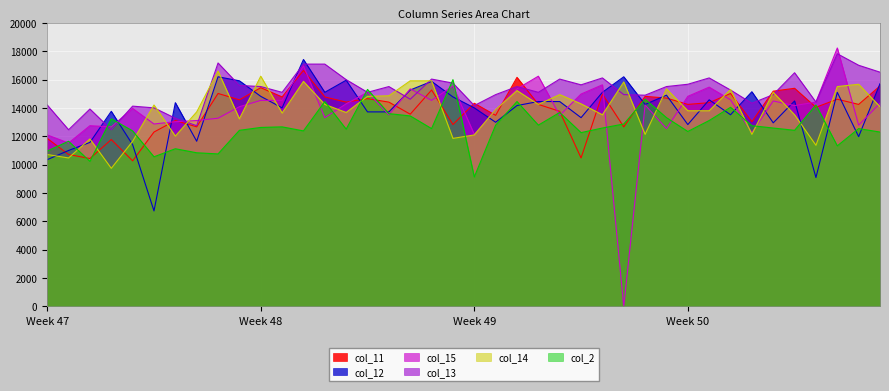

Which series has the largest range (max minus min)?

col_15